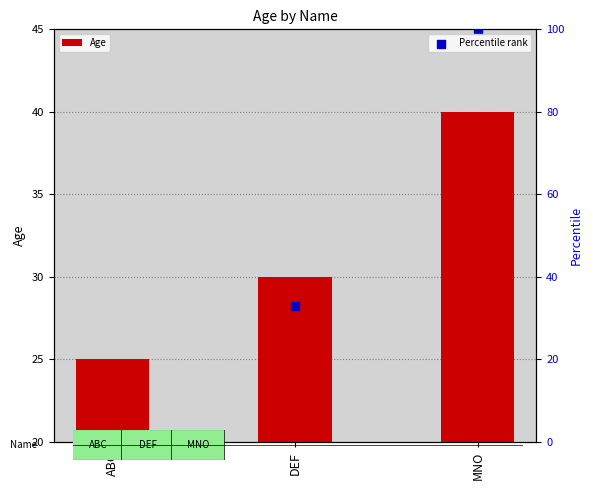

Which series has the widest spread of Y values?

Percentile rank